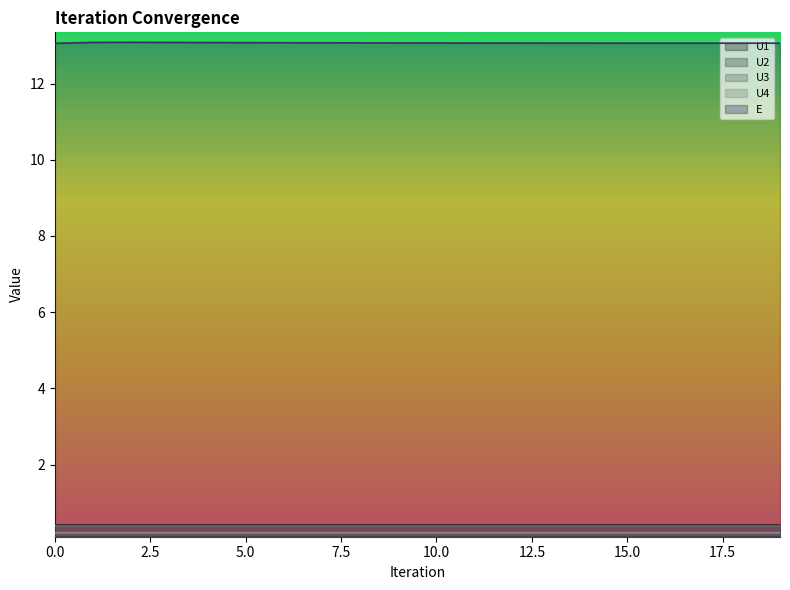

At 9, list the series in order from largest to smallest.

E, U1, U3, U4, U2